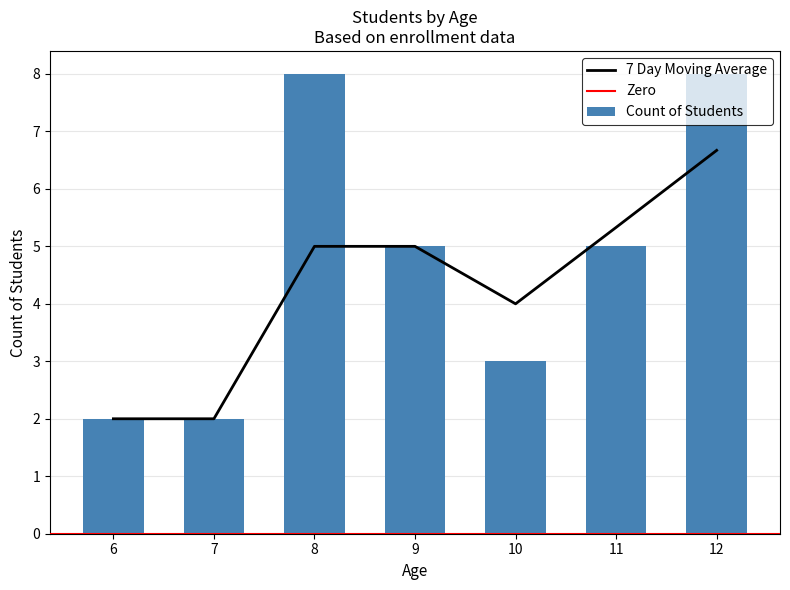

What is the greatest value displayed?

8.0